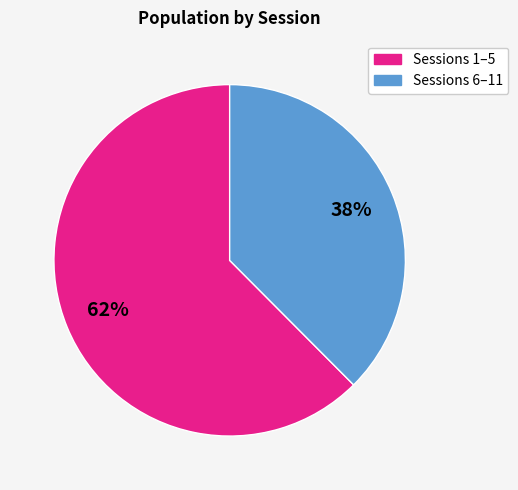

Count the number of slices in the pie.

2